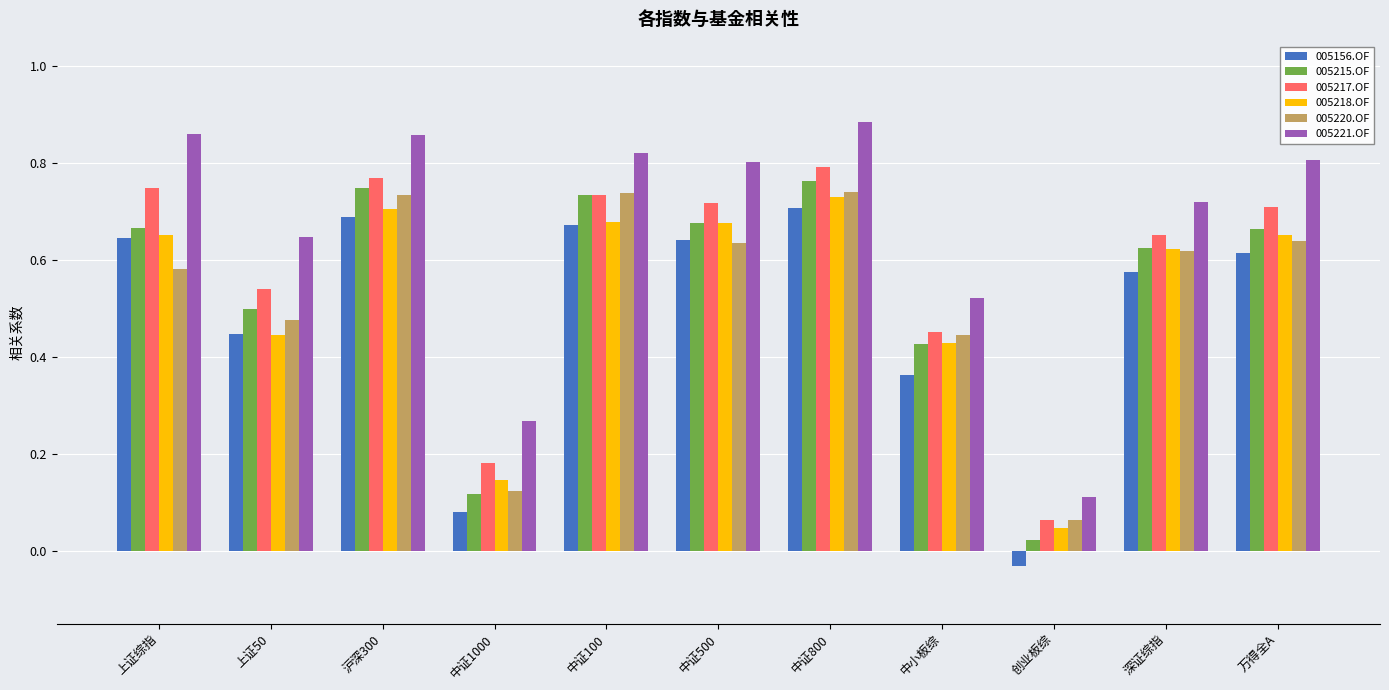

Which series changed the most between 中证800 and 万得全A?

005220.OF